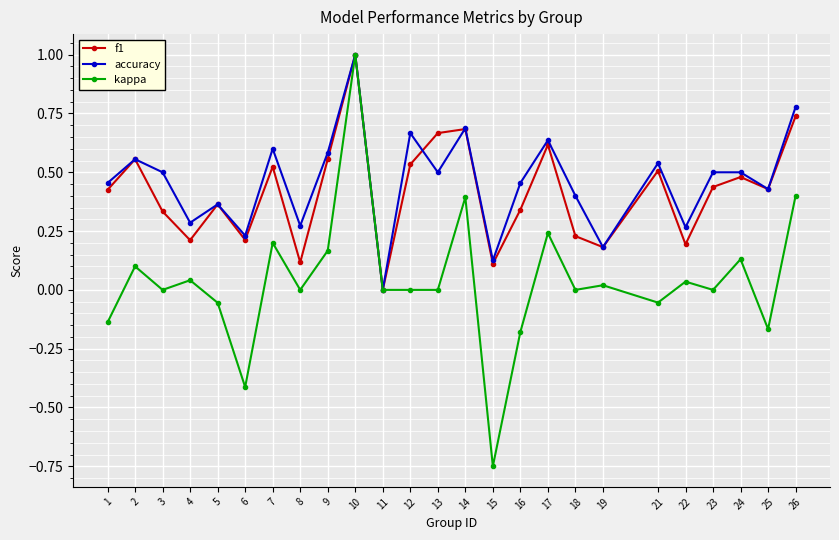

What is the difference between the maximum and second lowest values in the f1 series?

0.9